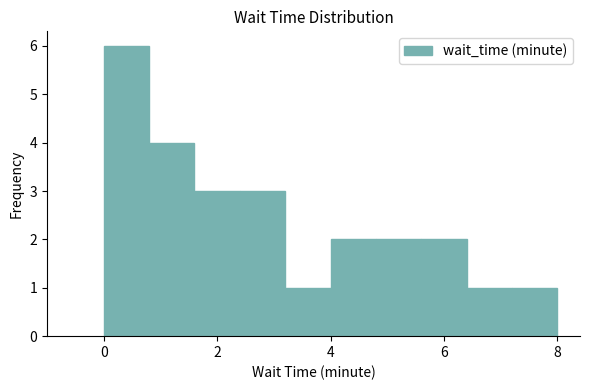

Reading left to right, list every bar in this chart as the range it spans on the x-axis followed by its height. The values are not printed on the chart, so give them approximately, as read against the axis.

0.0 to 0.8: 6
0.8 to 1.6: 4
1.6 to 2.4: 3
2.4 to 3.2: 3
3.2 to 4.0: 1
4.0 to 4.8: 2
4.8 to 5.6: 2
5.6 to 6.4: 2
6.4 to 7.2: 1
7.2 to 8.0: 1